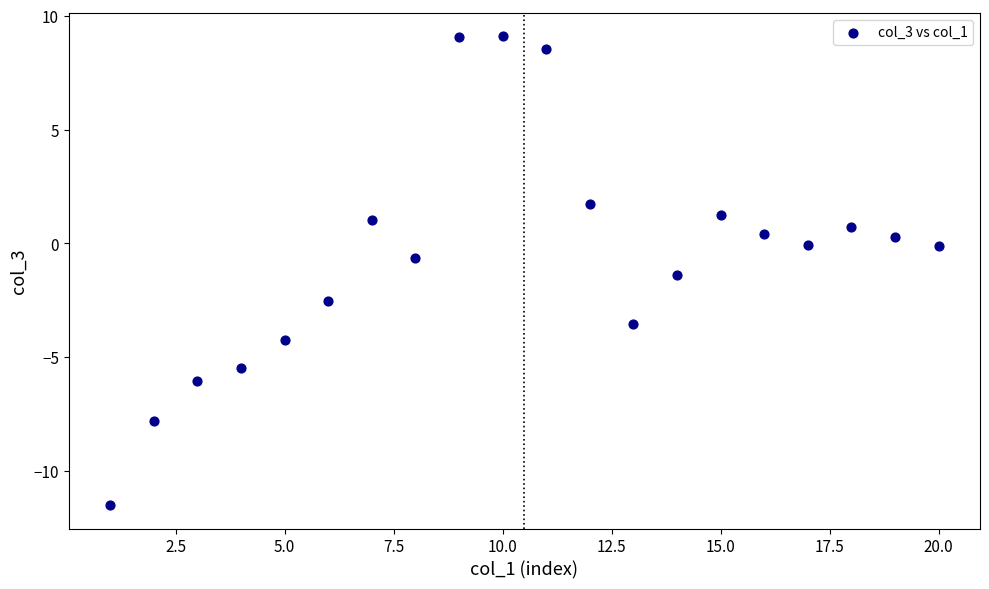

What is the range of Y values (max minus min)?

20.6